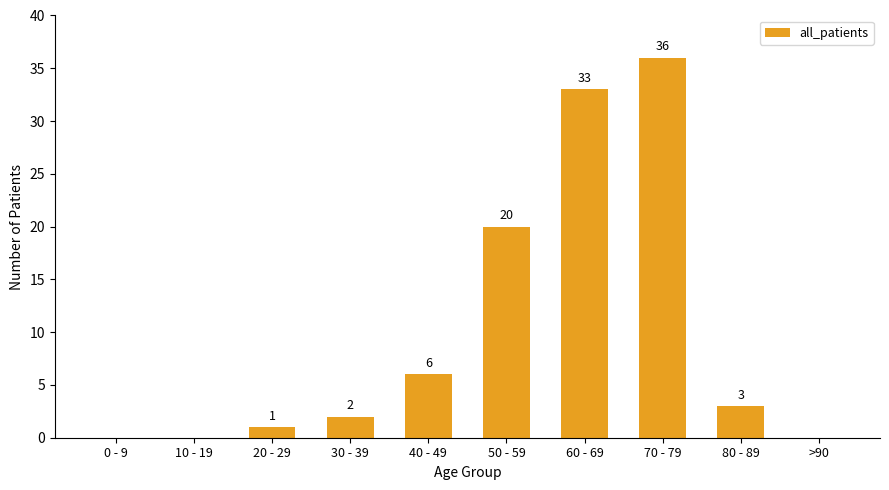

Reading left to right, transcribe all the data shown in this chart.

0	0	1	2	6	20	33	36	3	0